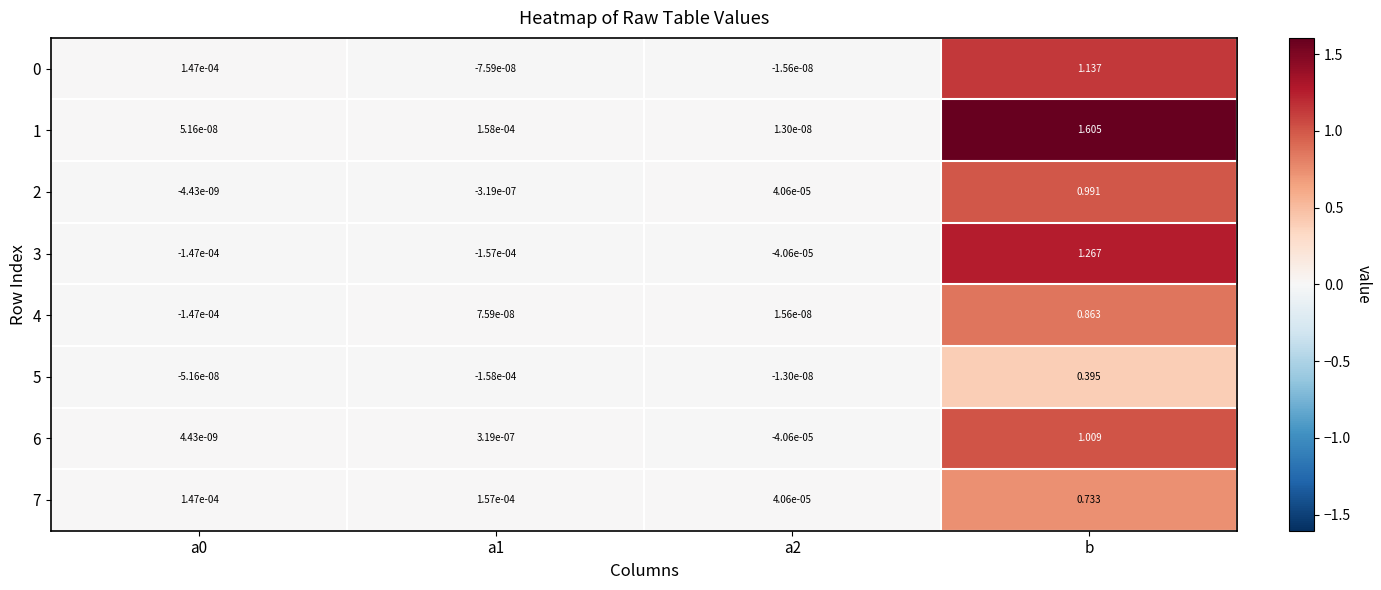

At which category is the sum across all series the highest?

b